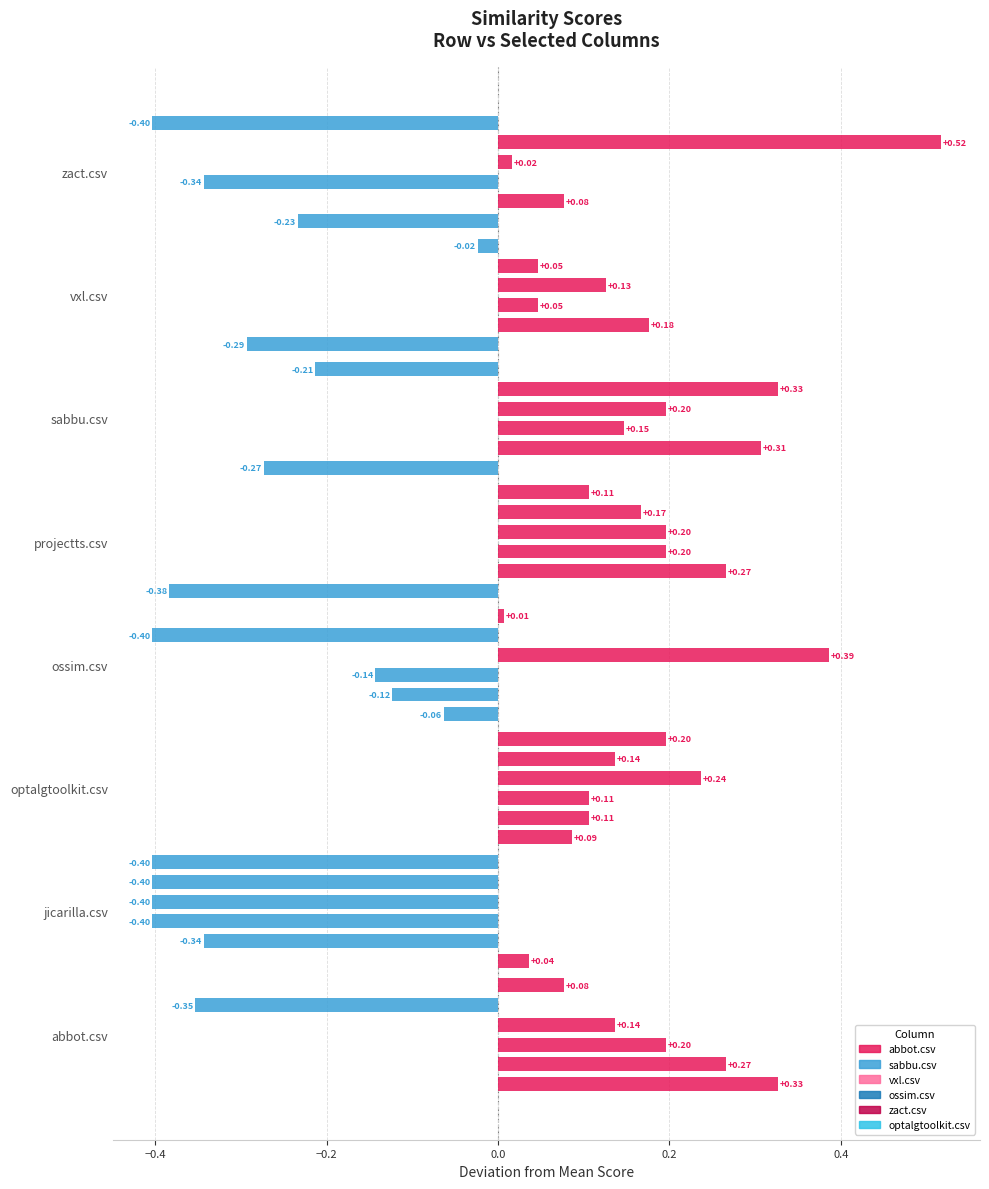

What is the difference between the maximum and second lowest values in the vxl.csv series?

0.5